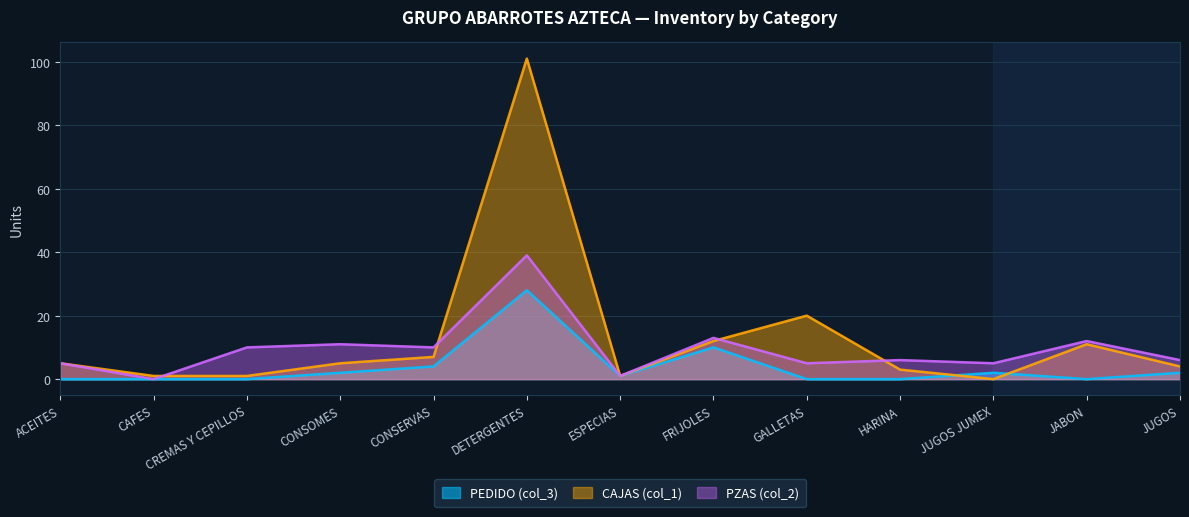

At FRIJOLES, list the series in order from smallest to largest.

PEDIDO (col_3), CAJAS (col_1), PZAS (col_2)